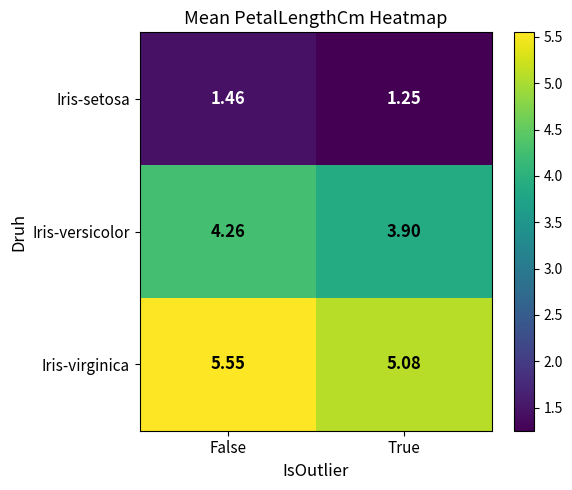

Between False and True, which series saw the biggest shift?

Iris-virginica